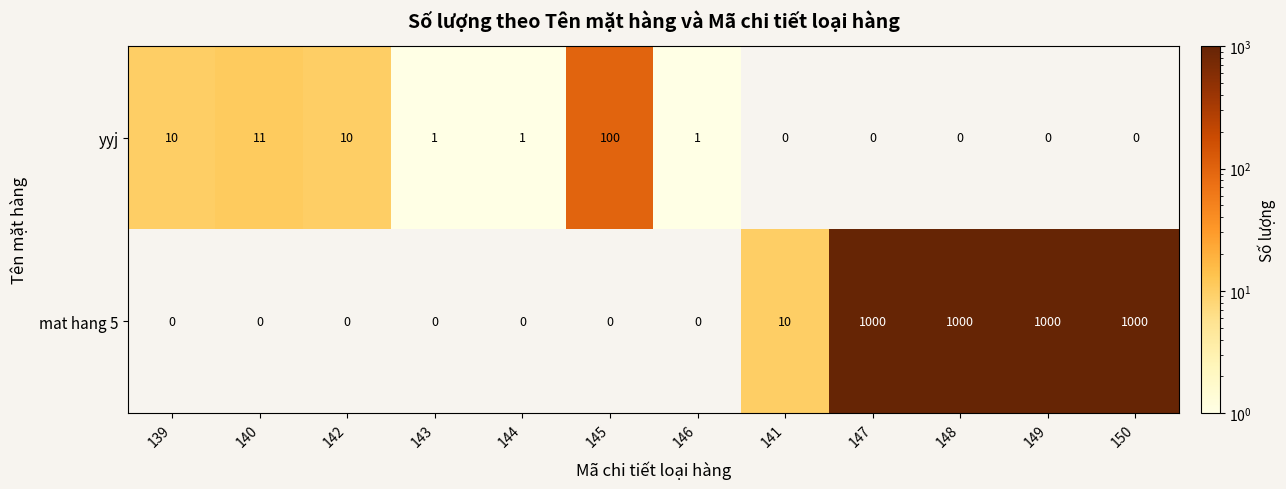

The mat hang 5 series shows 0 at 143. True or false?

True